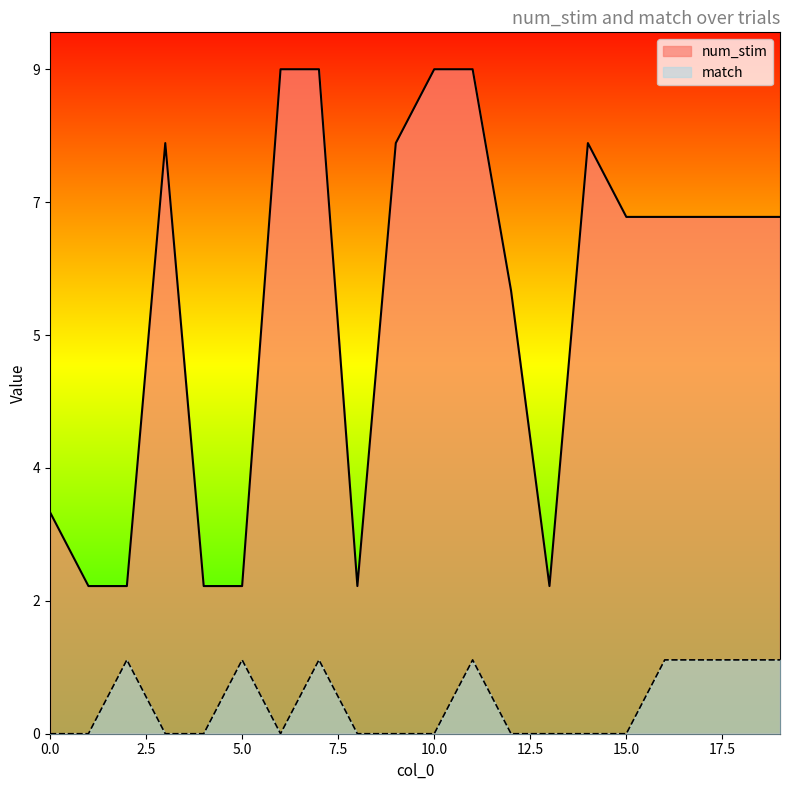

List the series in order of their overall mean, lowest first.

match, num_stim